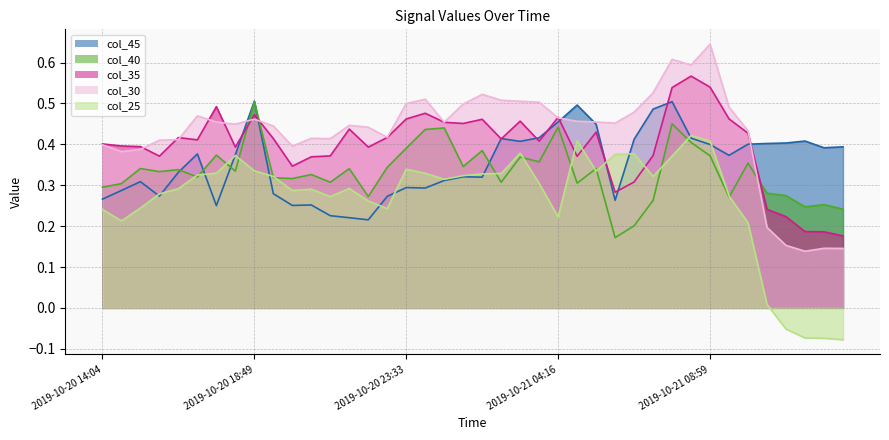

Which category has the highest value across all series?

2019-10-21 08:59